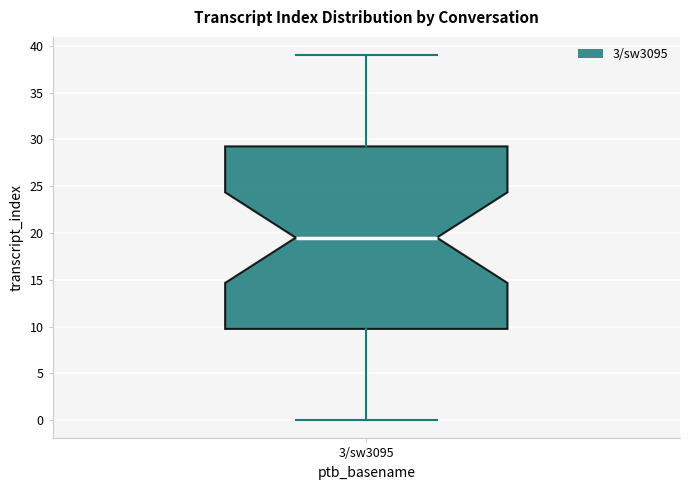

Transcribe this box plot: give where the median line is, the range the box spans, and where the two whiskers end, as read against the y-axis. The values are not printed on the chart, so give them approximately, as read against the axis.

median 19.5, box 10.0 to 29.5, whiskers 0.0 to 39.0